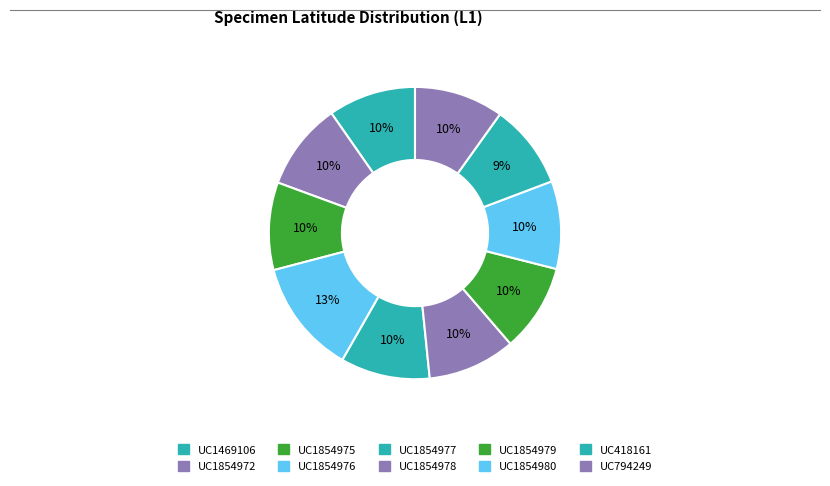

How many slices are in this pie chart?

10